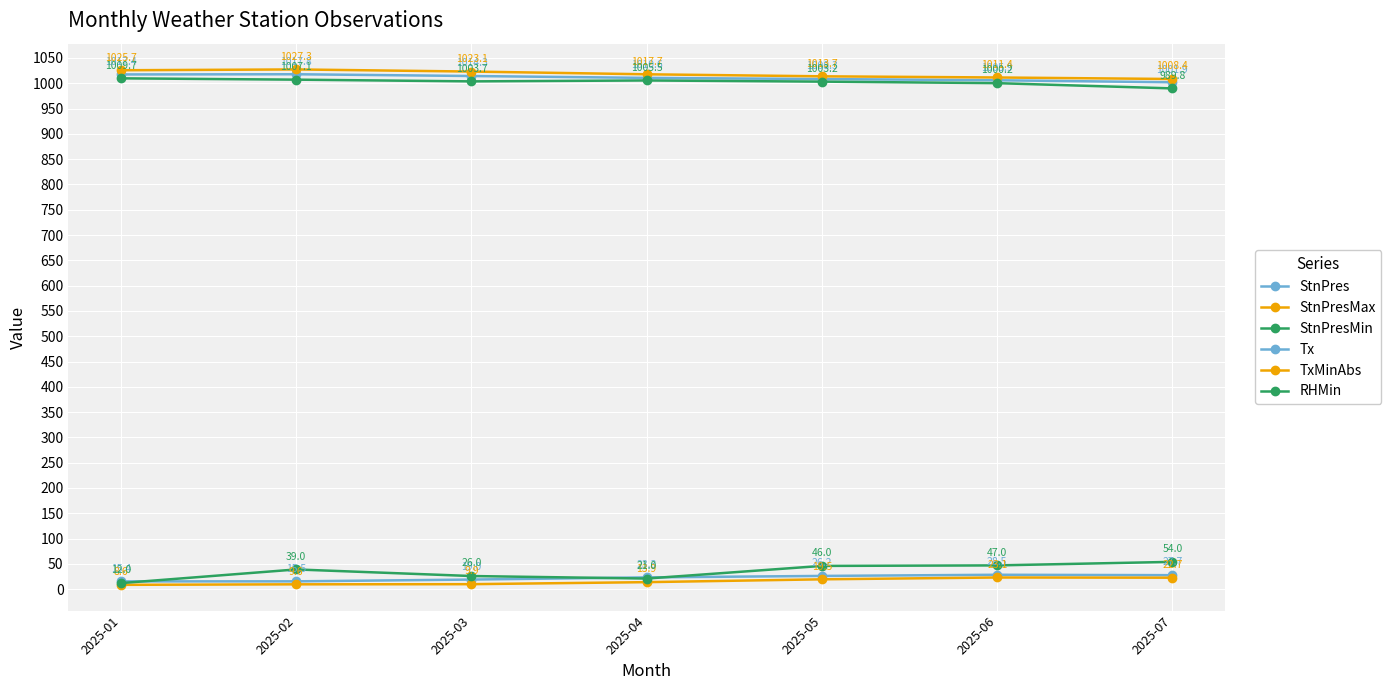

How many values in the TxMinAbs series exceed 13?

4